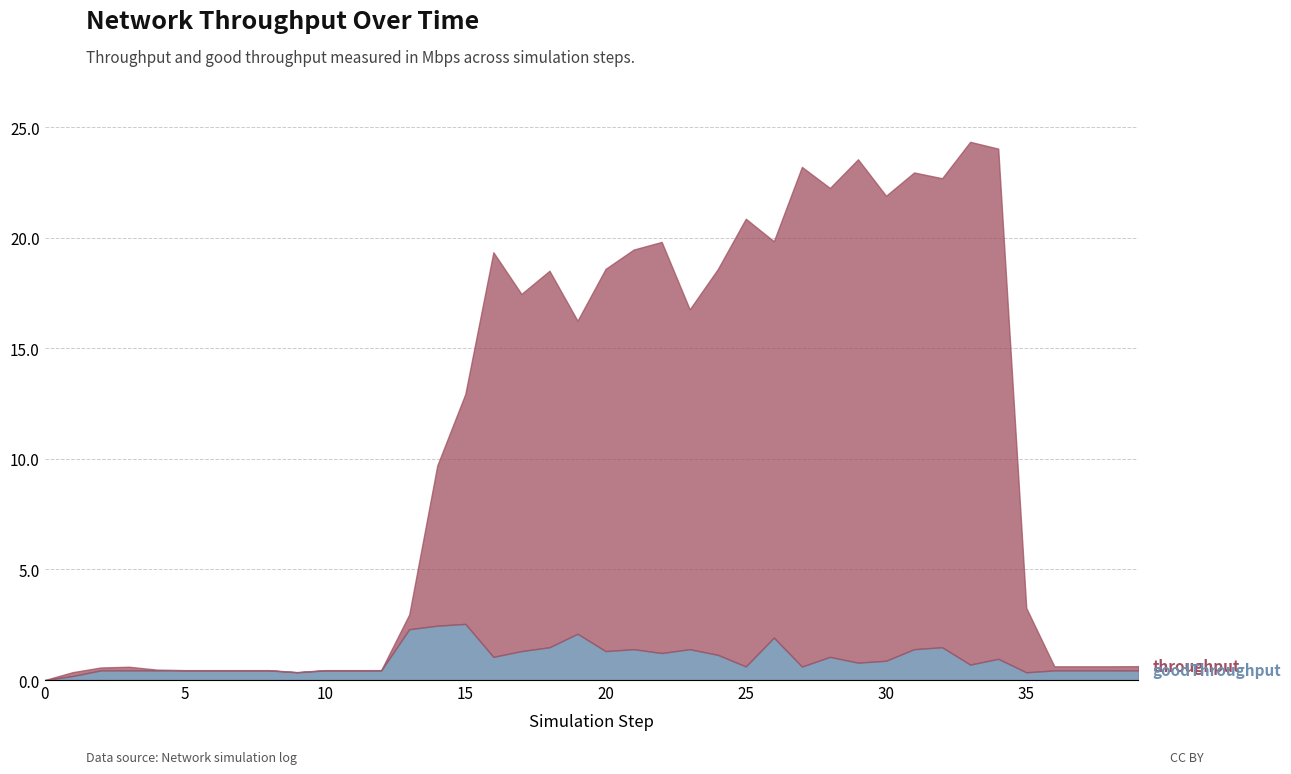

At which category does the chart reach its peak across all series?

33